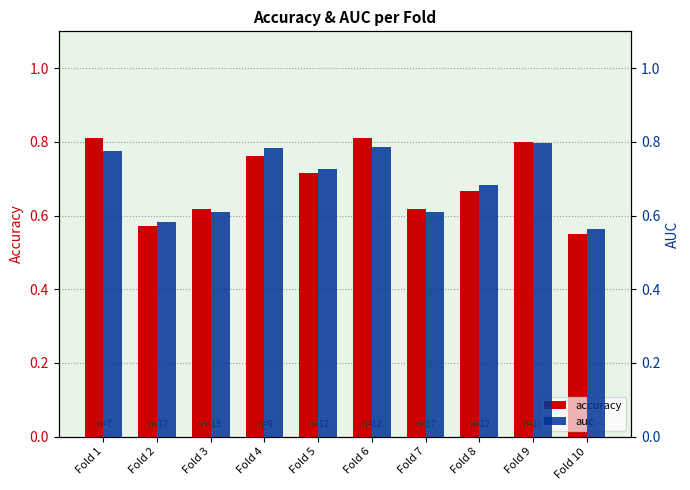

How many bars are there in each group?

2